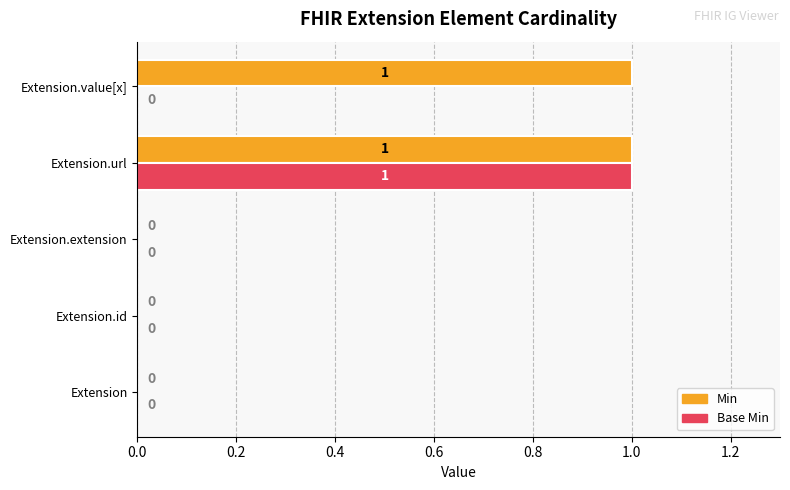

Count the Min values in the range 0 to 1.

5